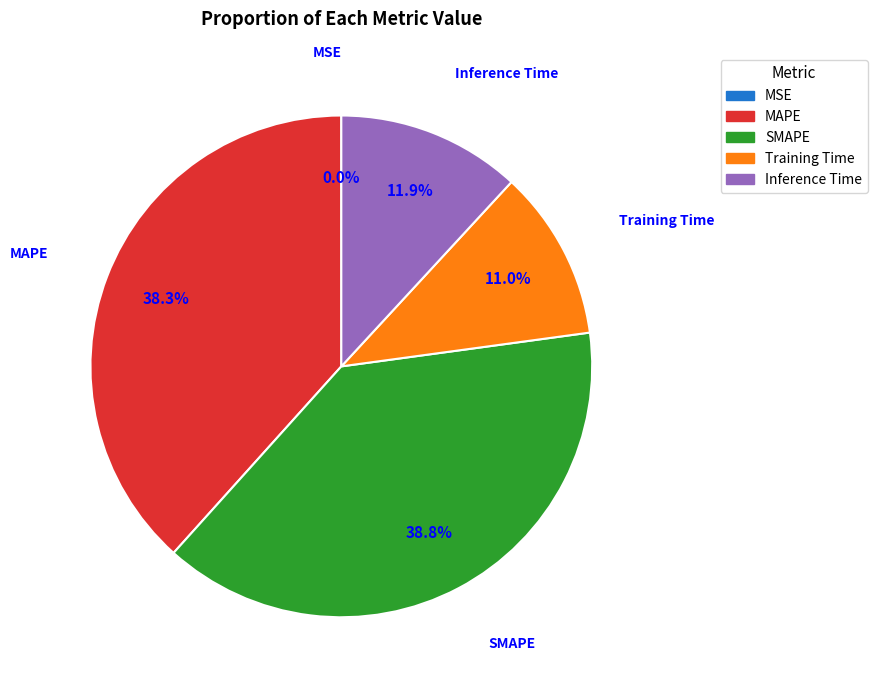

Does Inference Time represent more than half of the total?

No